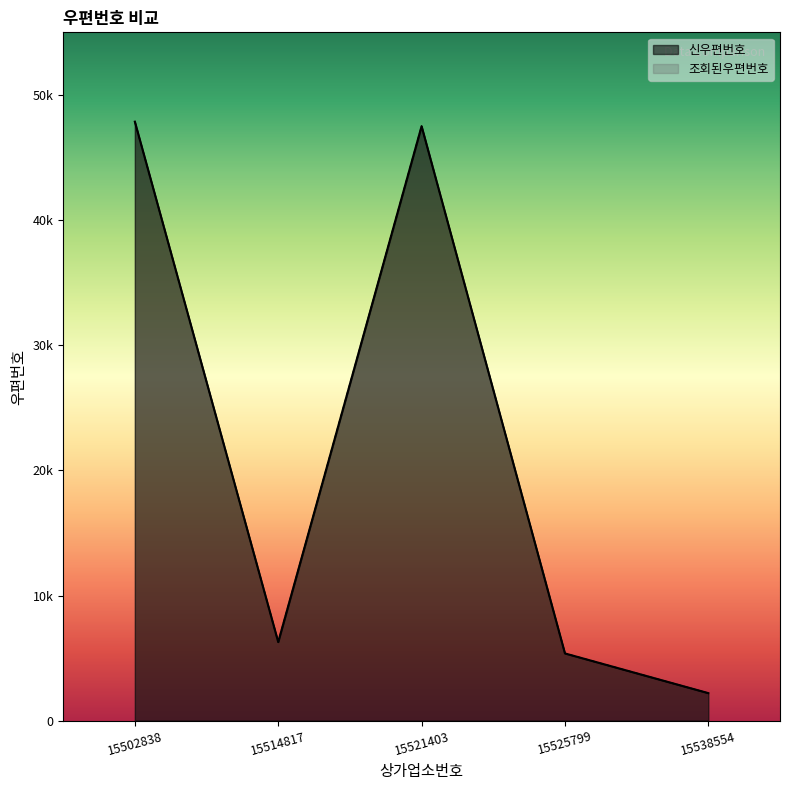

What is the maximum value shown in the chart?

47863